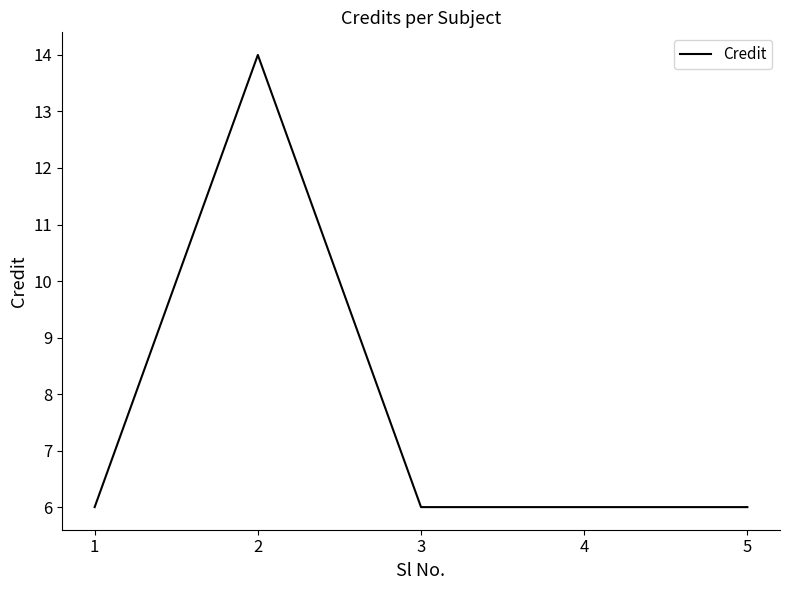

What is the greatest value displayed?

14